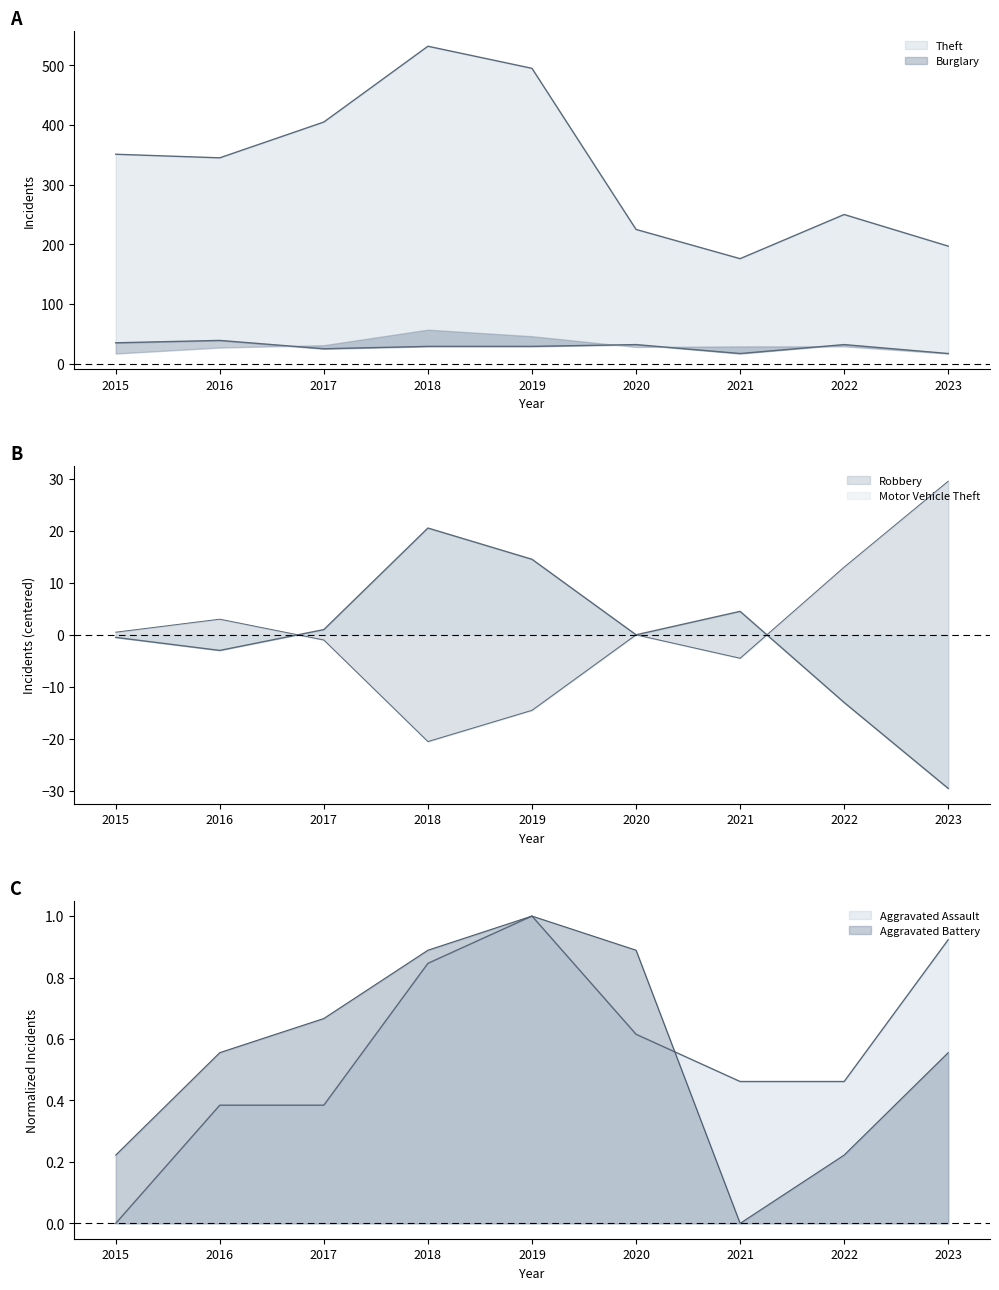

Is the value of Burglary at 2020 greater than the value of Theft at 2023?

No